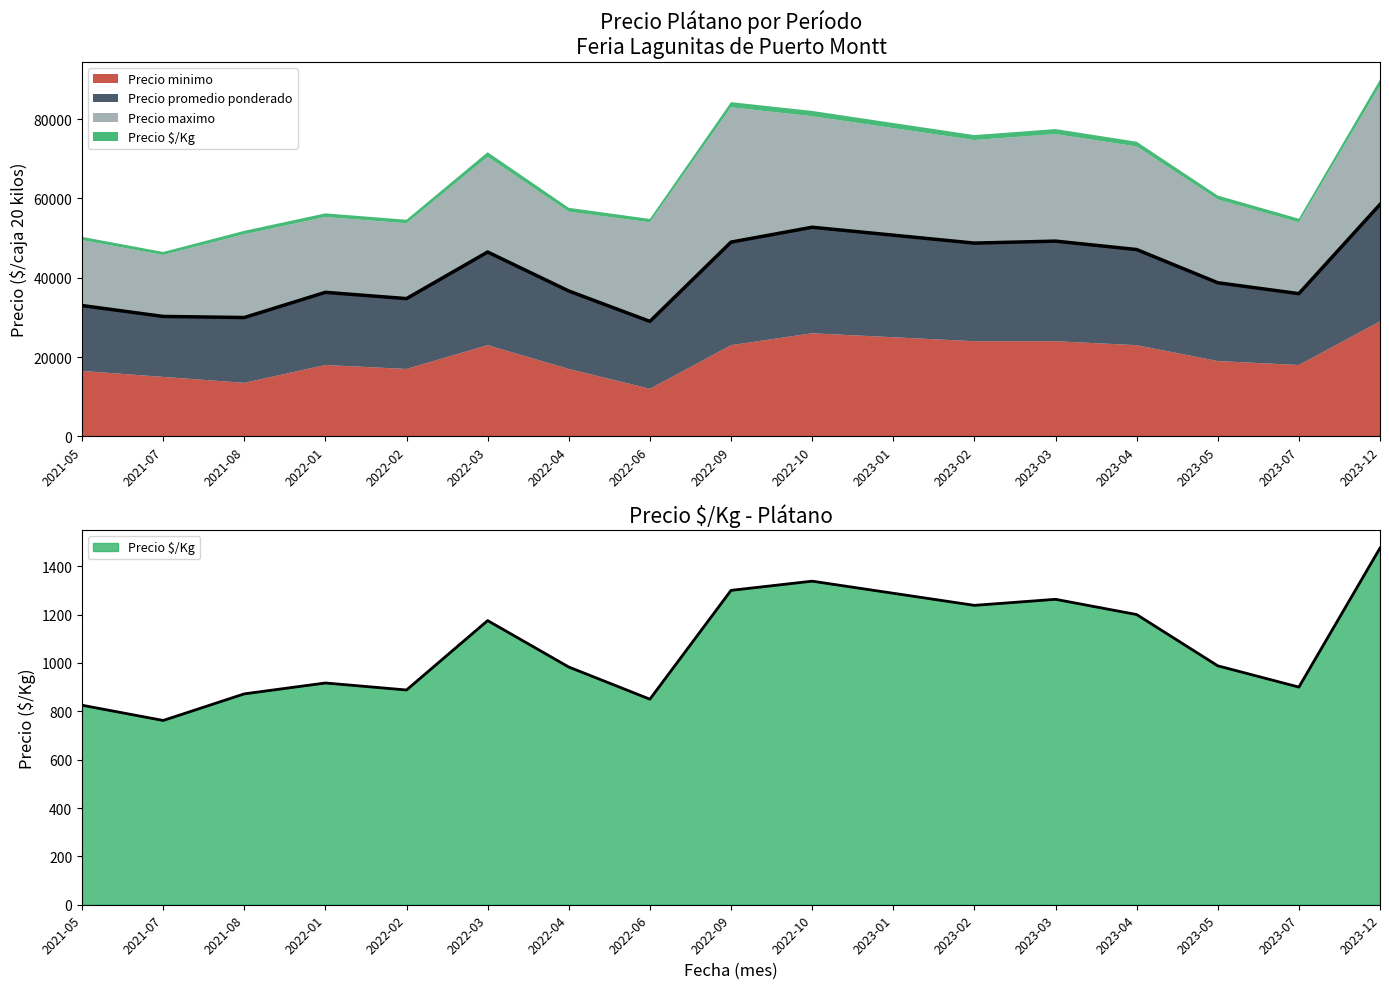

What is the average value of the Precio promedio ponderado series?

1074